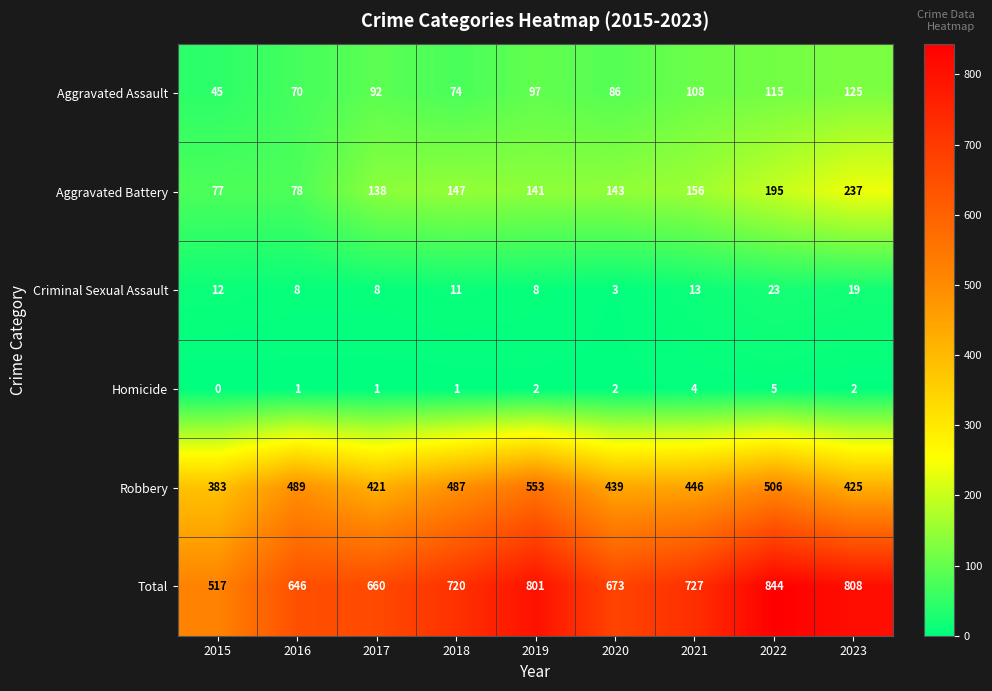

What is the sum of the Aggravated Battery values at 2015 and 2021?

233